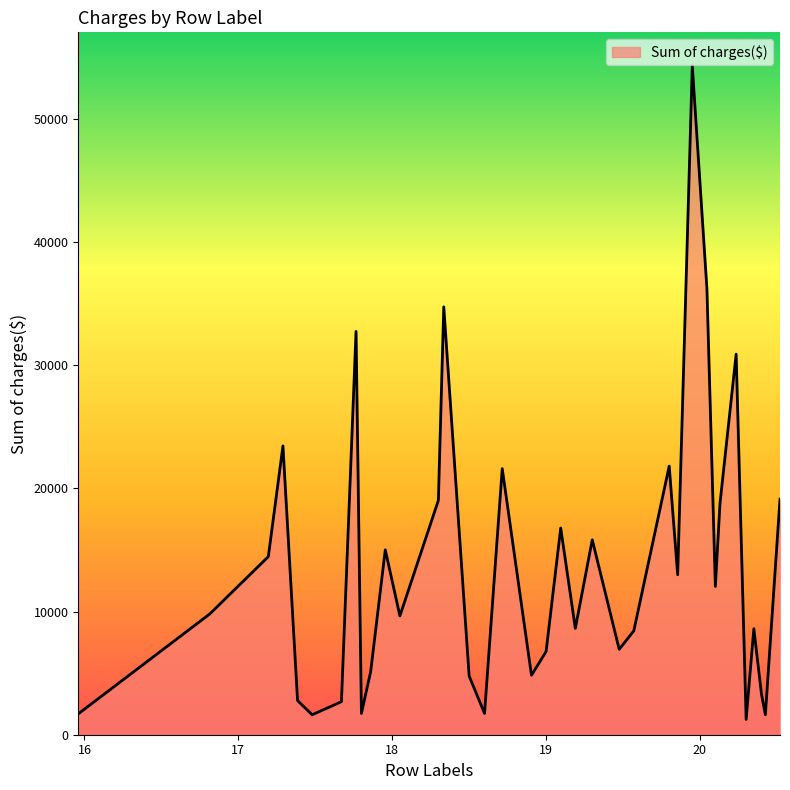

What is the minimum value shown in the chart?

1242.3